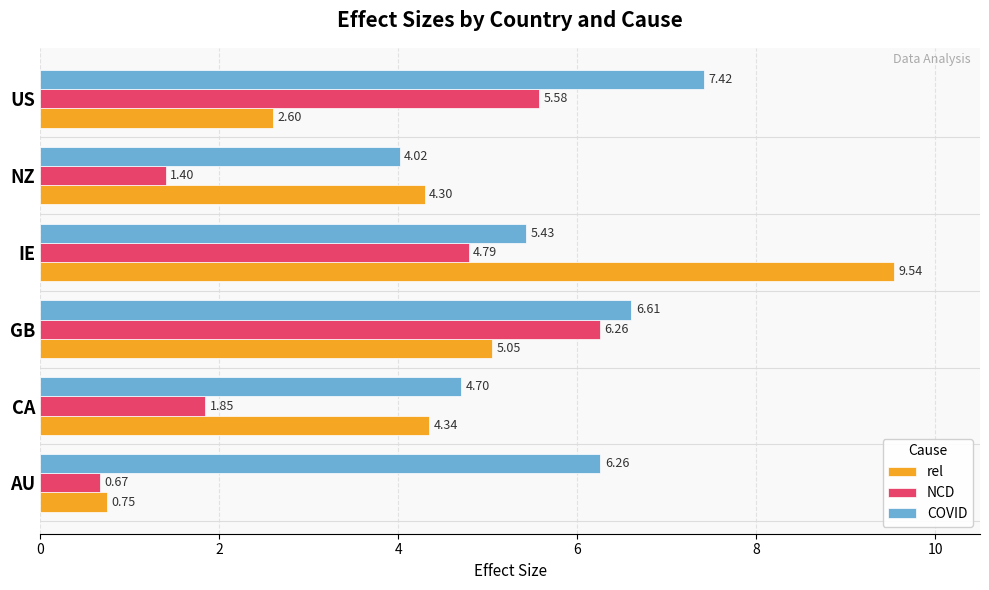

List the labels in order of COVID value, smallest first.

NZ, CA, IE, AU, GB, US